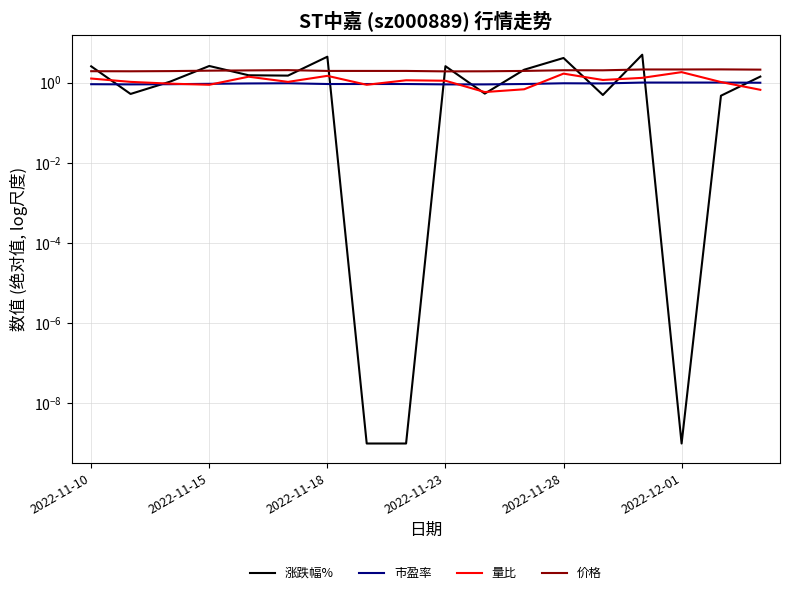

What is the spread (max minus min) of values at 2022-11-15?

1.7